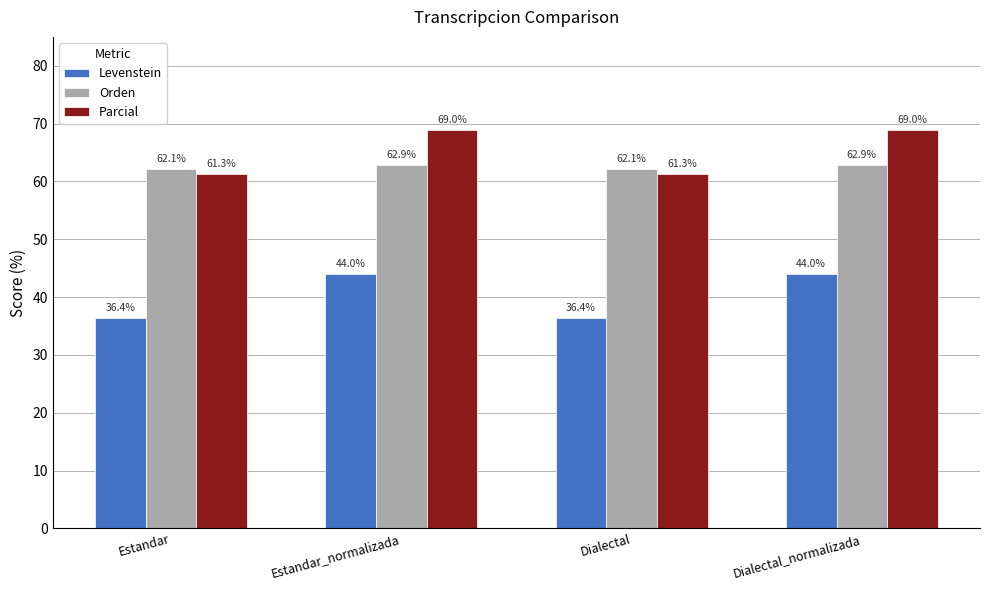

Where does the Parcial series first go above 68?

Estandar_normalizada